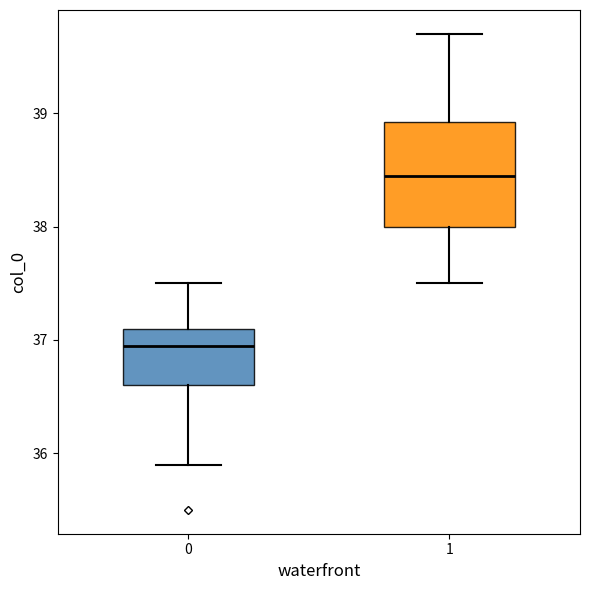

Which box has the highest median line?

1